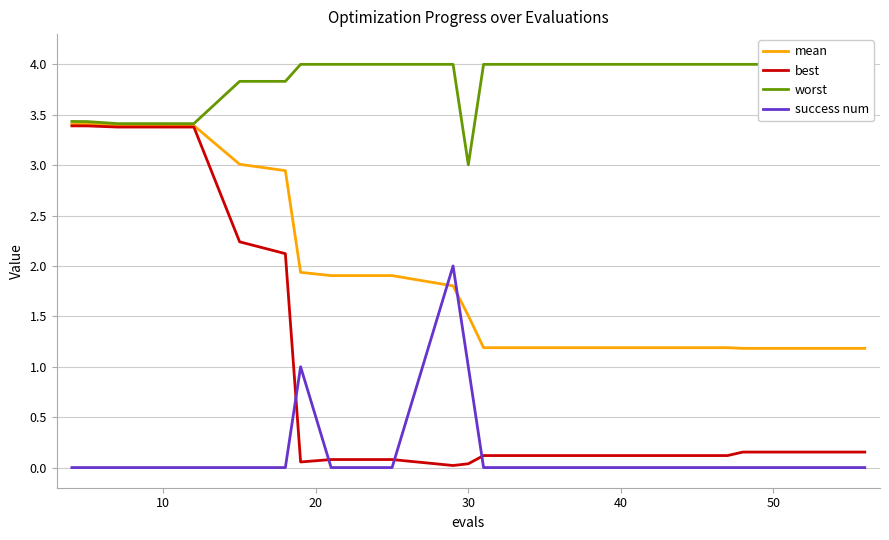

Is it true that success num equals 1.0 at 30?

True